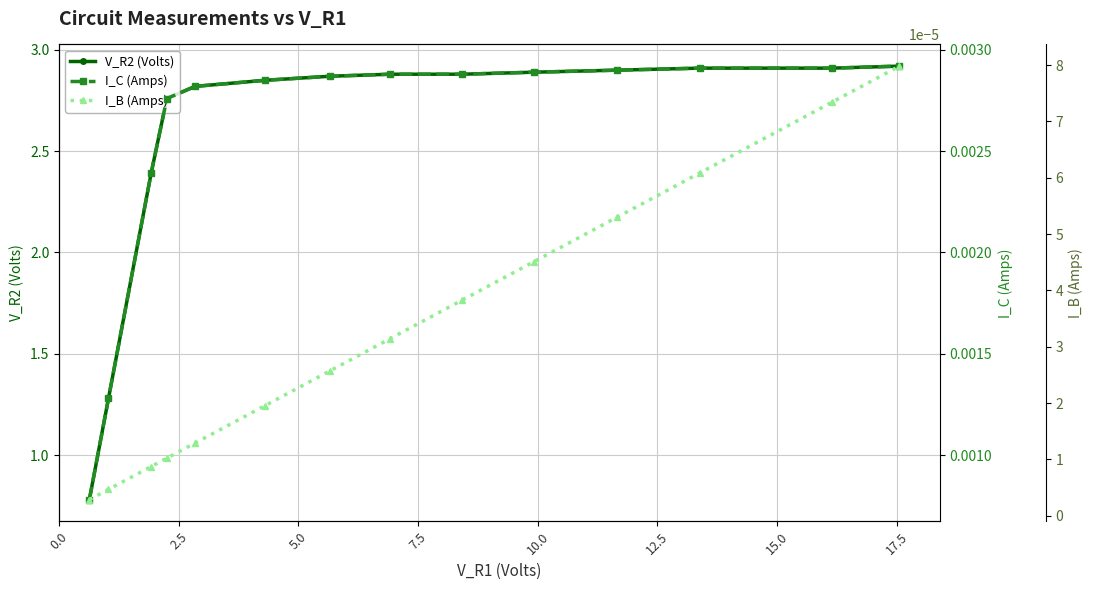

Reading left to right, list all the values displayed in this chart.

V_R2 (Volts): 0.8	1.3	2.4	2.8	2.8	2.9	2.9	2.9	2.9	2.9	2.9	2.9	2.9	2.9
I_C (Amps): 0.0	0.0	0.0	0.0	0.0	0.0	0.0	0.0	0.0	0.0	0.0	0.0	0.0	0.0
I_B (Amps): 0.0	0.0	0.0	0.0	0.0	0.0	0.0	0.0	0.0	0.0	0.0	0.0	0.0	0.0